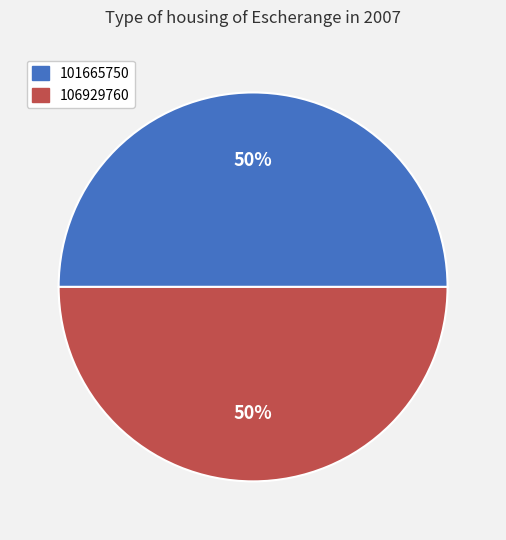

What percentage is the 106929760 slice, to the nearest percent?

50%